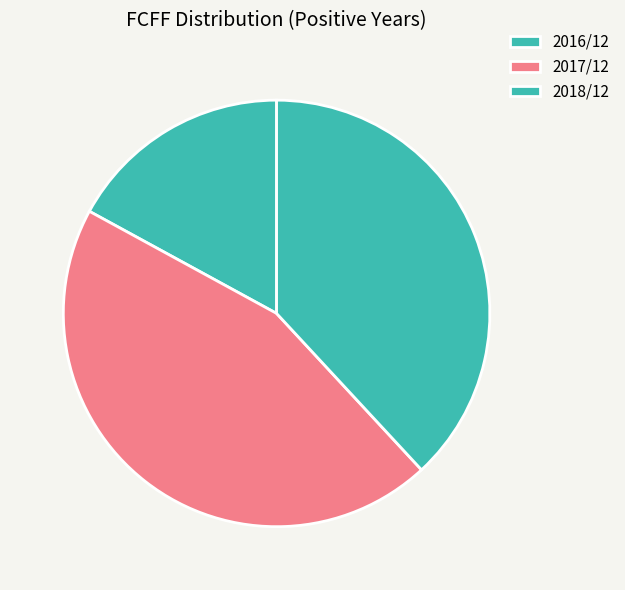

Does any single category account for the majority?

No